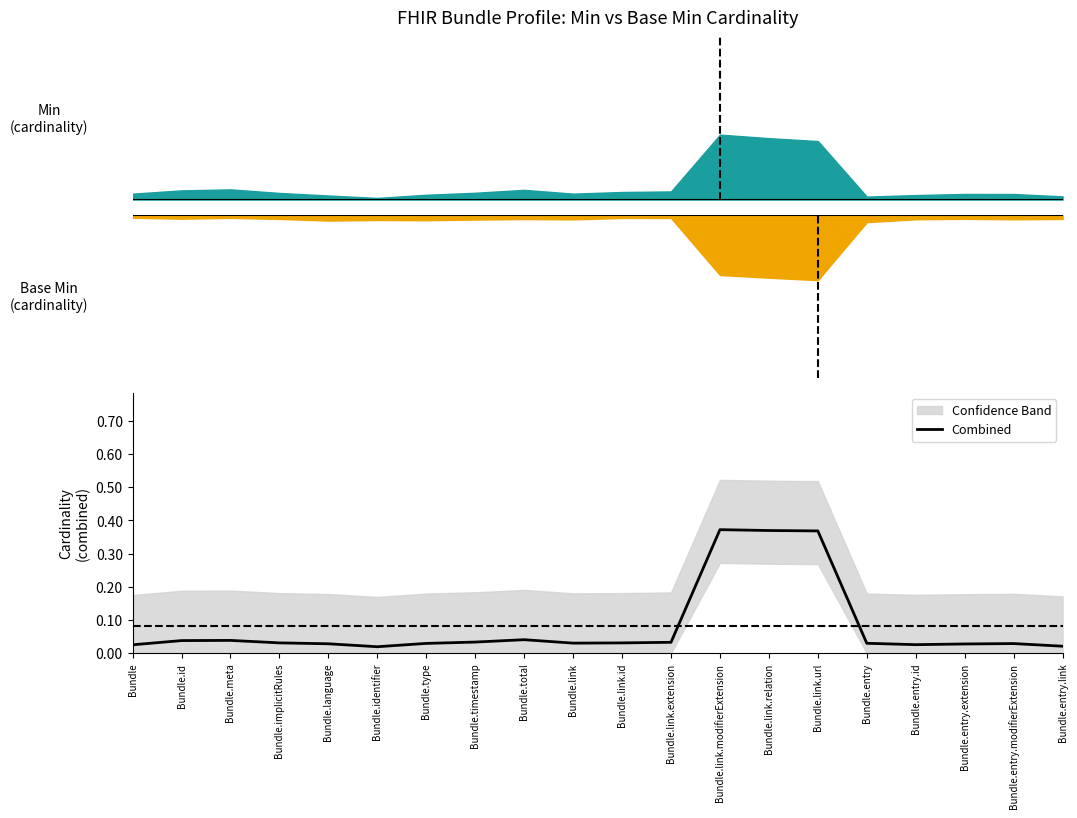

The value at Bundle.entry is 0.0. True or false?

False